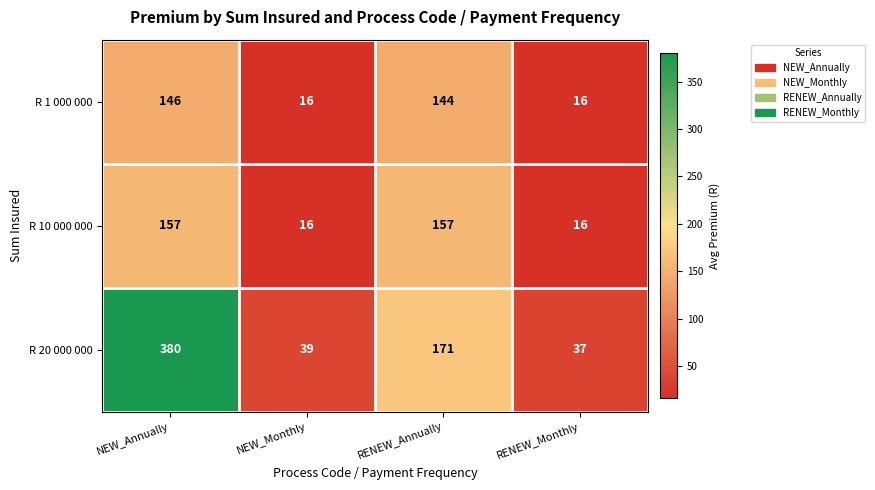

Rank the series at RENEW_Annually from highest to lowest value.

R 20 000 000, R 10 000 000, R 1 000 000